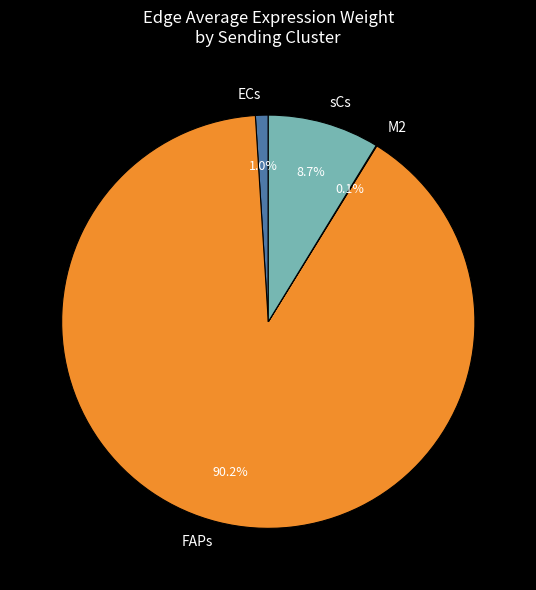

Which slice is the largest?

FAPs